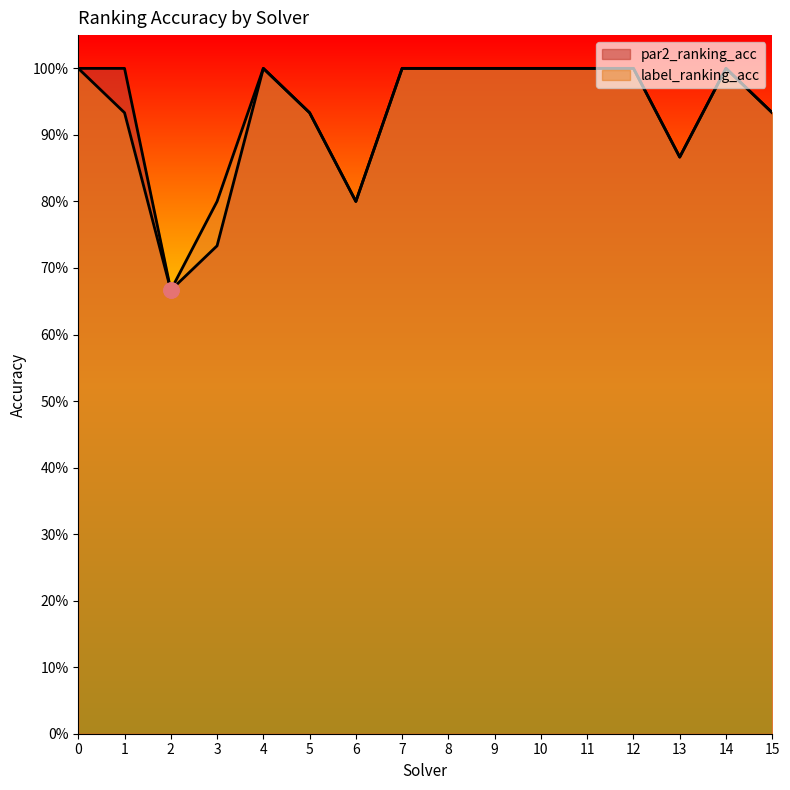

At how many categories does at least one series exceed 0?

16